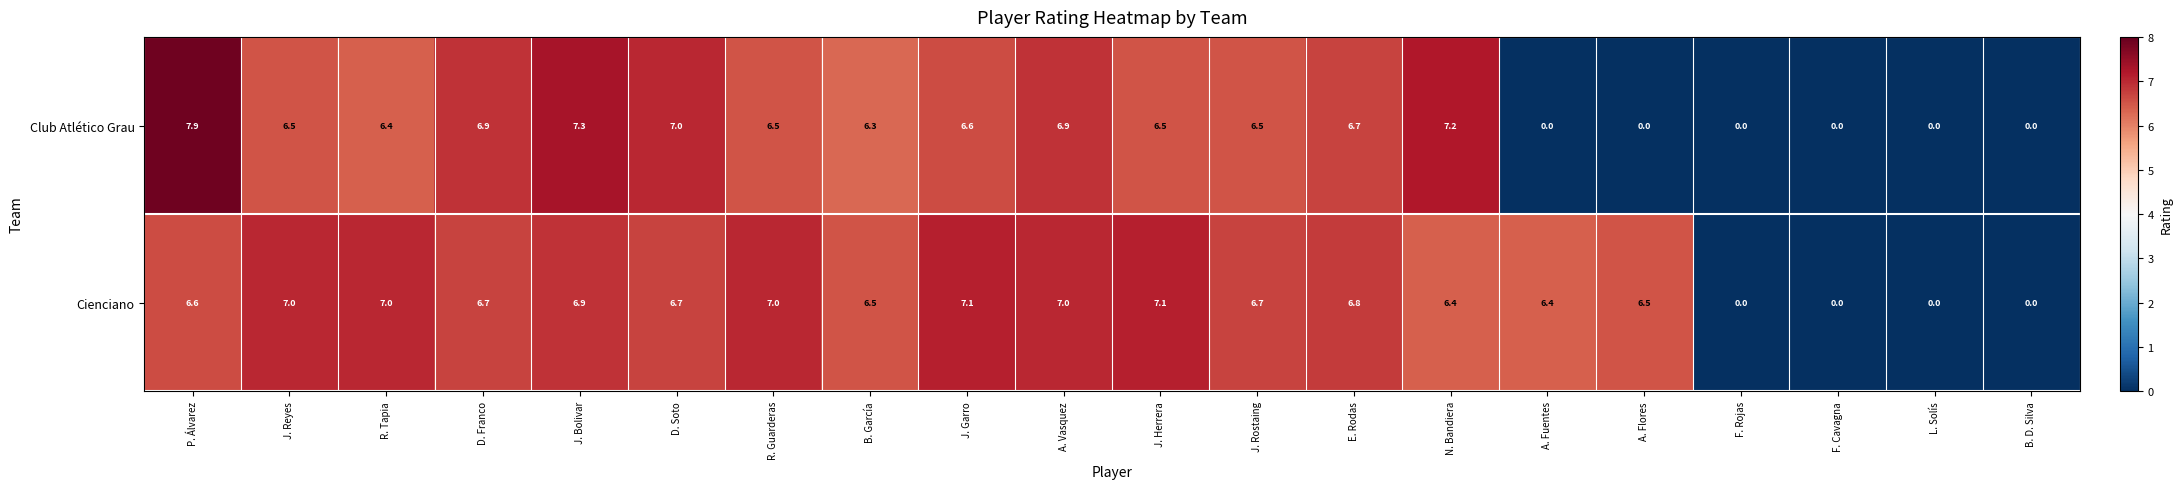

Is it true that Cienciano equals 1.4 at D. Soto?

False